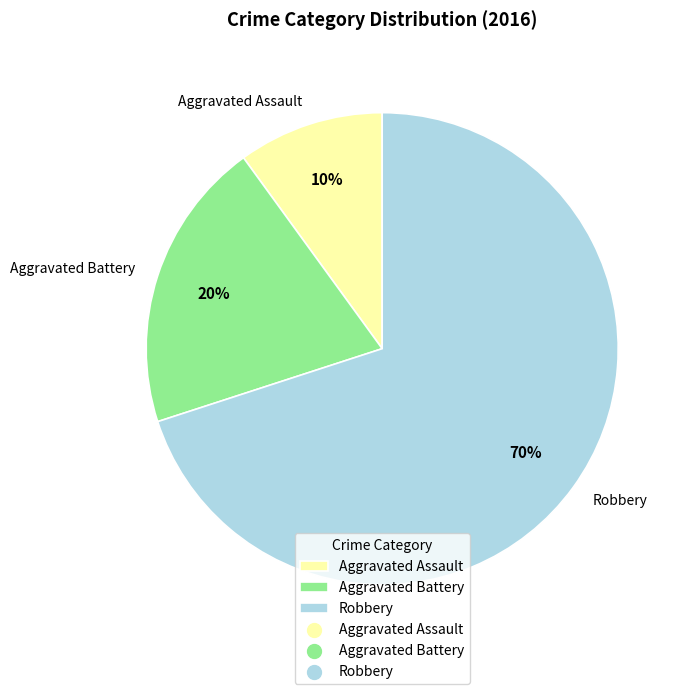

What is the ratio of the value at Aggravated Battery to the value at Aggravated Assault?

2.0